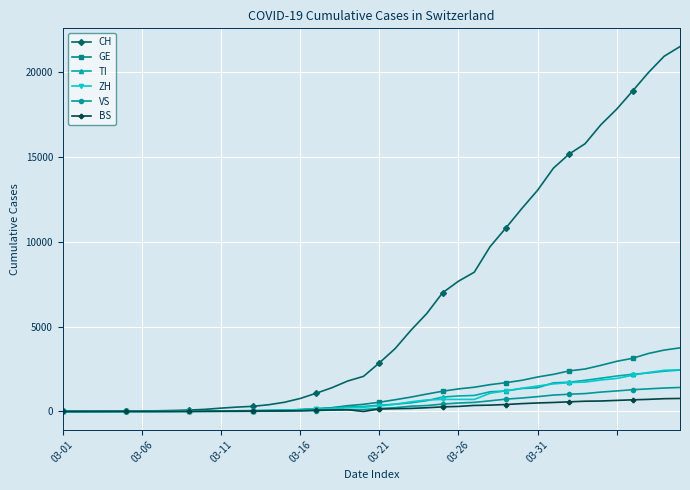

Which series has the largest range (max minus min)?

CH